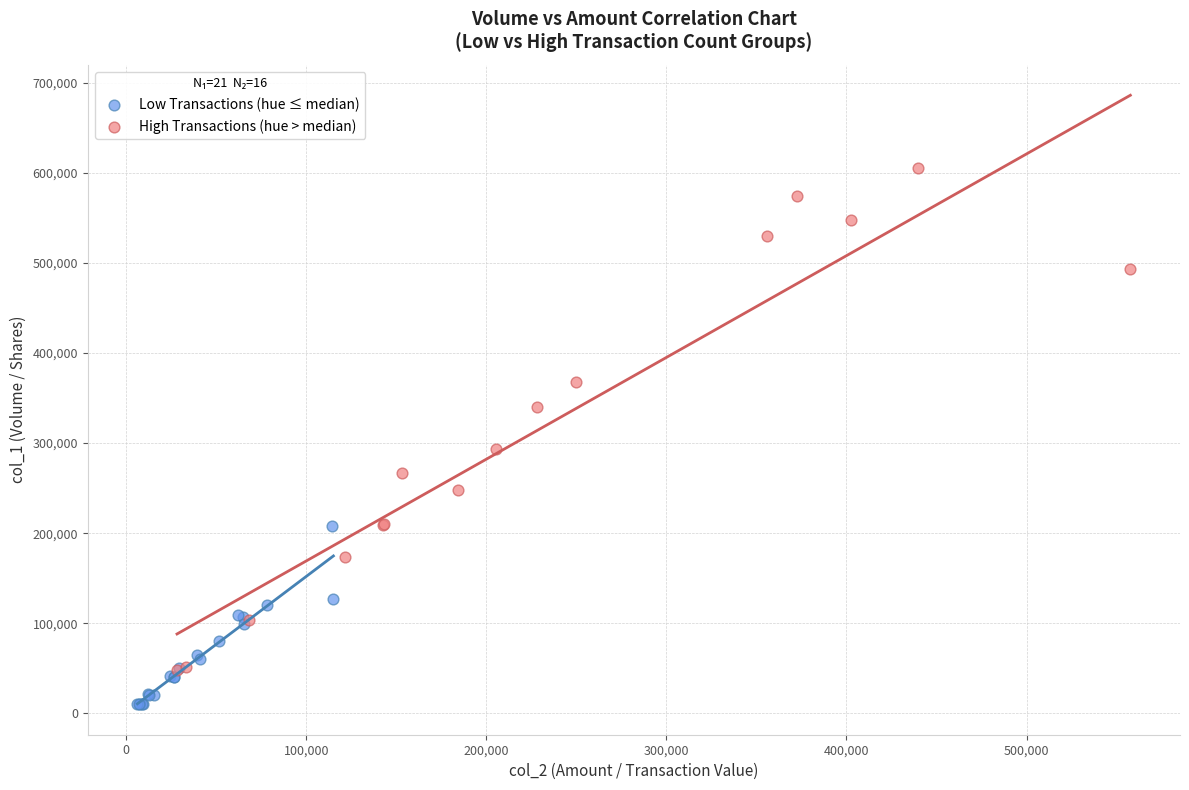

What are all the series names shown in the legend?

Low Transactions (hue ≤ median), High Transactions (hue > median)